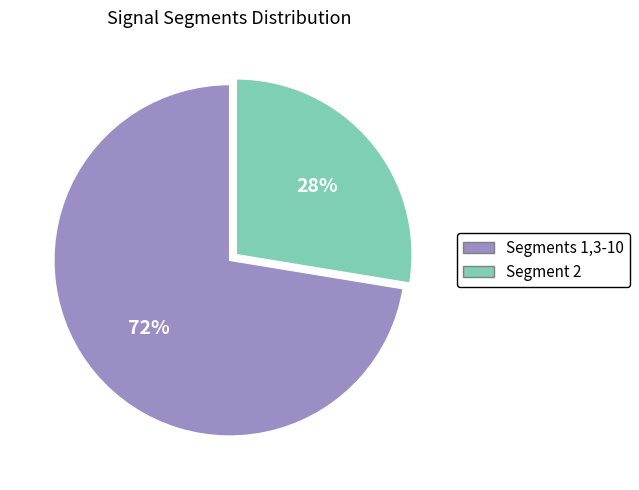

To the nearest percent, what is the average slice percentage?

50%